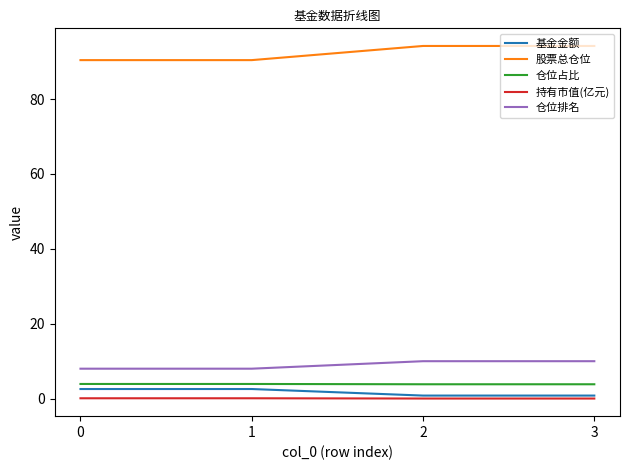

Is it true that 基金金额 equals 2.6 at 0?

True